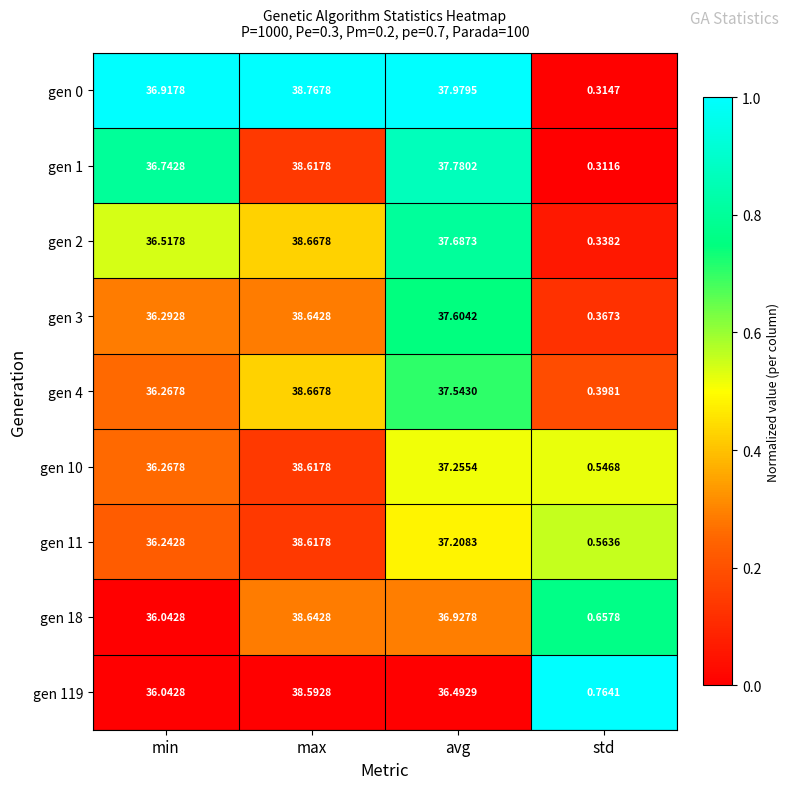

At which label does gen 10 first exceed 37?

max